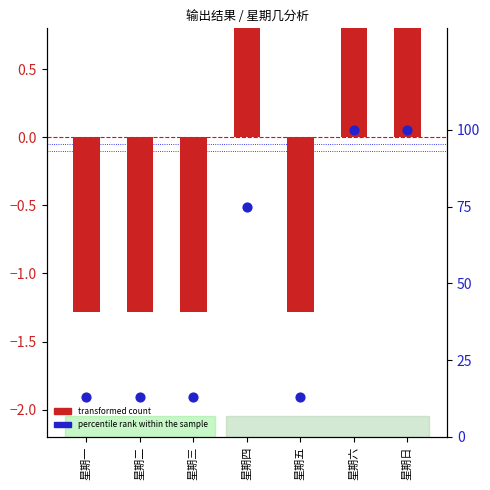

At how many categories does at least one series exceed 55?

3